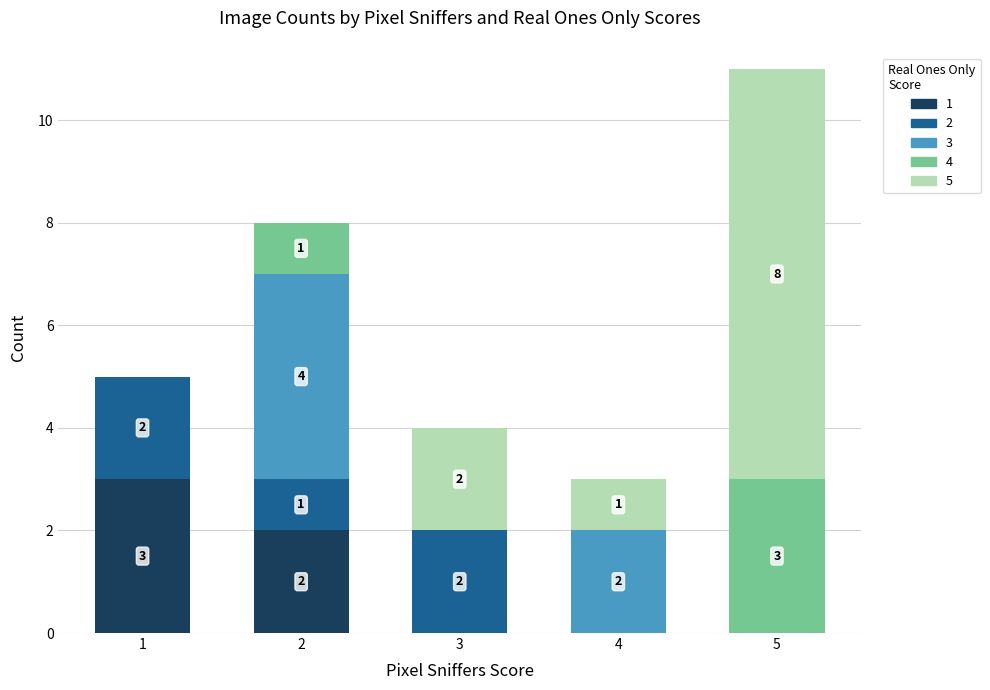

Reading right to left, transcribe the values for 1.

5=0	4=0	3=0	2=2	1=3